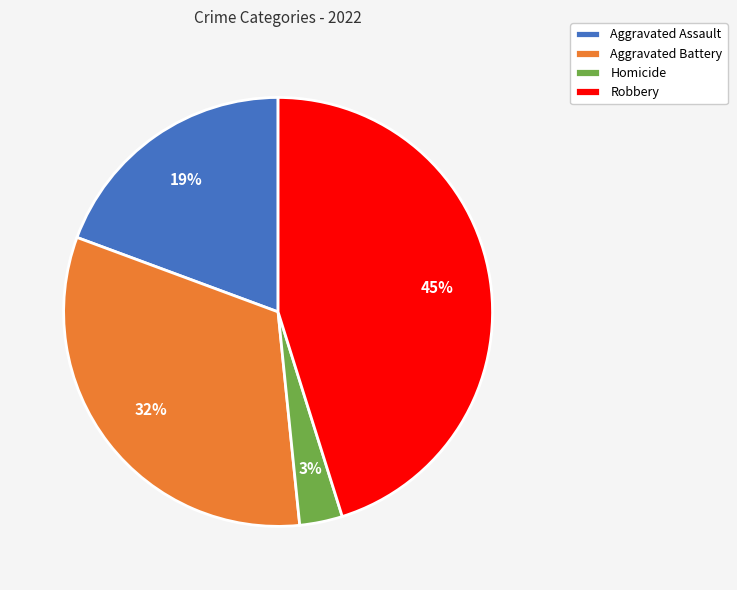

What percentage is the Homicide slice, to the nearest percent?

3%